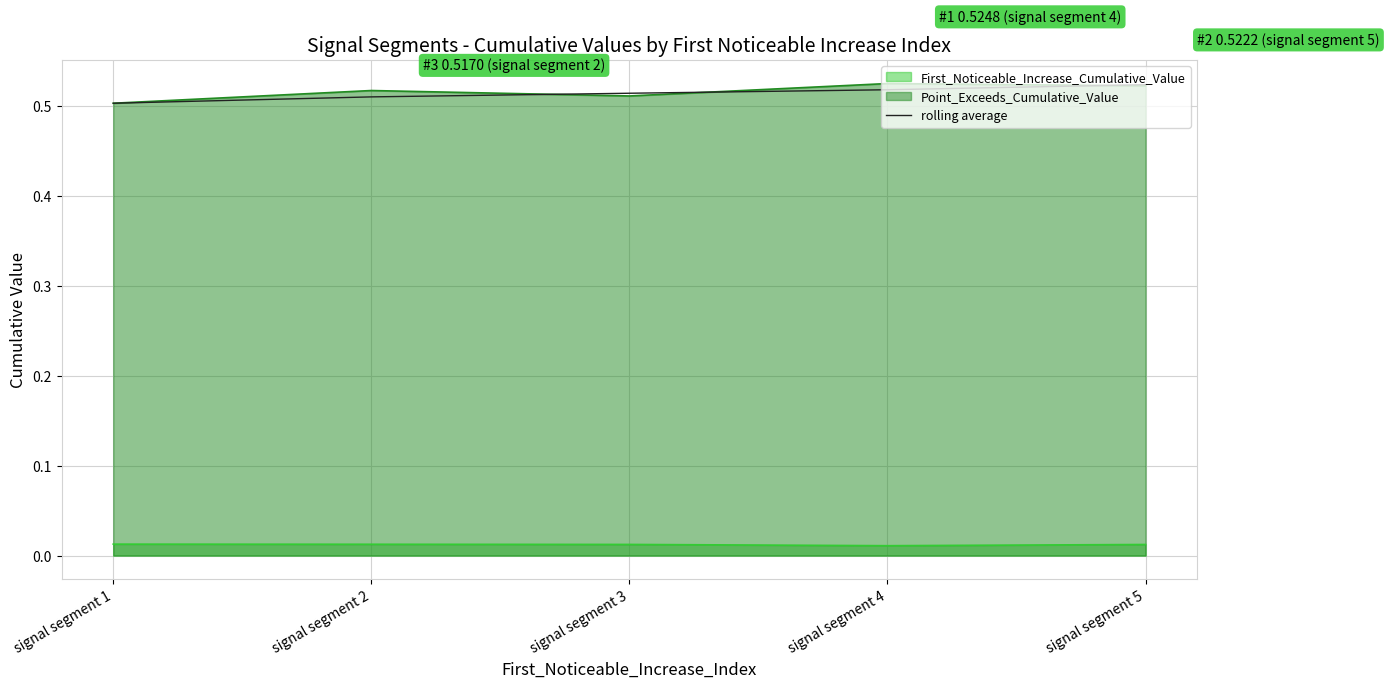

True or false: Point_Exceeds_Cumulative_Value has a value of 0.8 at signal segment 4.

False